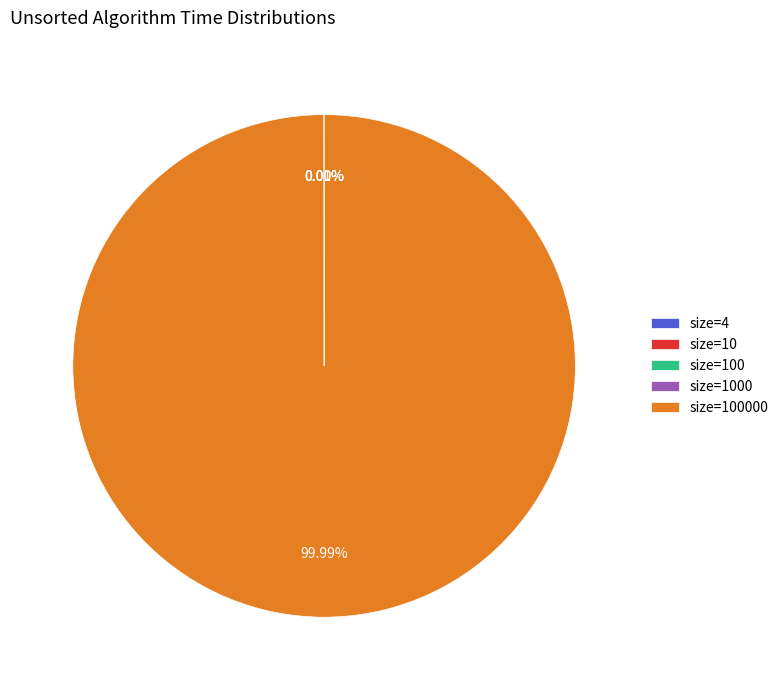

Is there any slice that represents more than half of the pie?

Yes